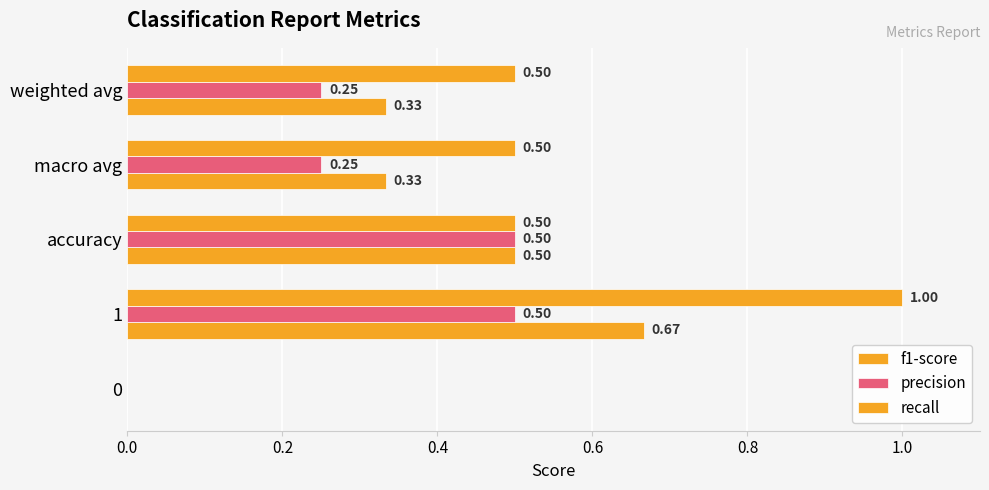

How many data points in recall are above 0?

4